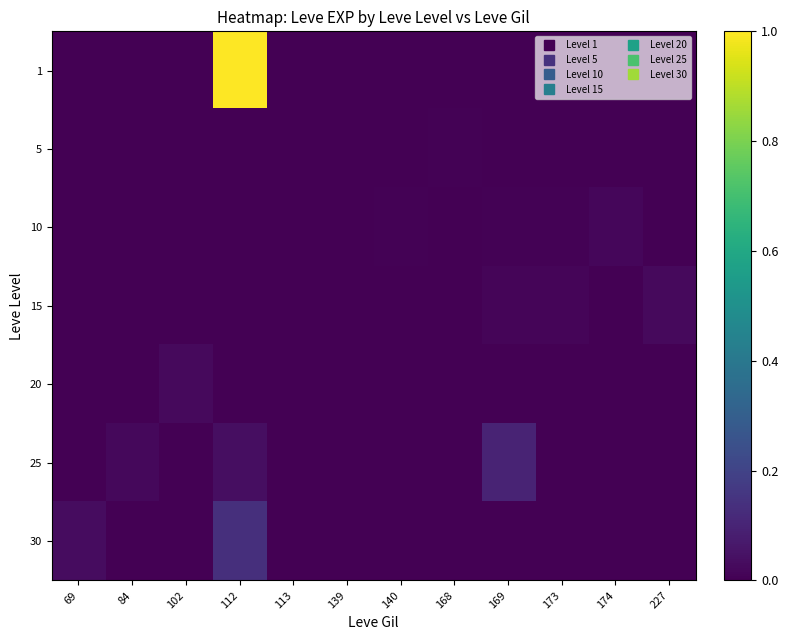

Reading left to right, list all the values displayed in this chart.

1: 69=0.0	84=0.0	102=0.0	112=1.0	113=0.0	139=0.0	140=0.0	168=0.0	169=0.0	173=0.0	174=0.0	227=0.0
5: 69=0.0	84=0.0	102=0.0	112=0.0	113=0.0	139=0.0	140=0.0	168=0.0	169=0.0	173=0.0	174=0.0	227=0.0
10: 69=0.0	84=0.0	102=0.0	112=0.0	113=0.0	139=0.0	140=0.0	168=0.0	169=0.0	173=0.0	174=0.0	227=0.0
15: 69=0.0	84=0.0	102=0.0	112=0.0	113=0.0	139=0.0	140=0.0	168=0.0	169=0.0	173=0.0	174=0.0	227=0.0
20: 69=0.0	84=0.0	102=0.0	112=0.0	113=0.0	139=0.0	140=0.0	168=0.0	169=0.0	173=0.0	174=0.0	227=0.0
25: 69=0.0	84=0.0	102=0.0	112=0.0	113=0.0	139=0.0	140=0.0	168=0.0	169=0.1	173=0.0	174=0.0	227=0.0
30: 69=0.0	84=0.0	102=0.0	112=0.1	113=0.0	139=0.0	140=0.0	168=0.0	169=0.0	173=0.0	174=0.0	227=0.0